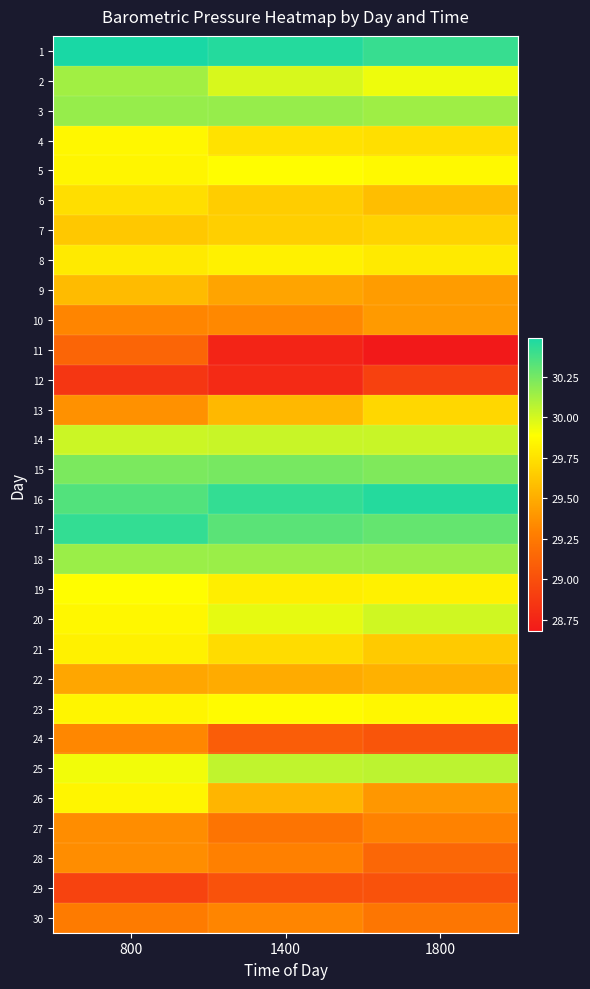

How many series are shown in this chart?

30